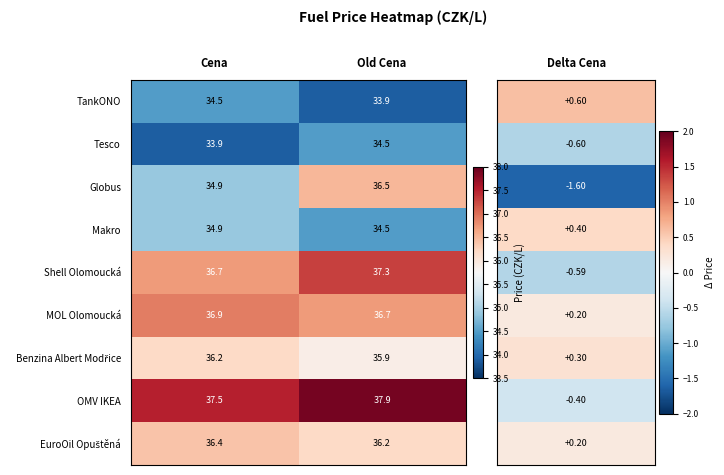

List the labels in order of OMV IKEA value, smallest first.

Cena, Old Cena